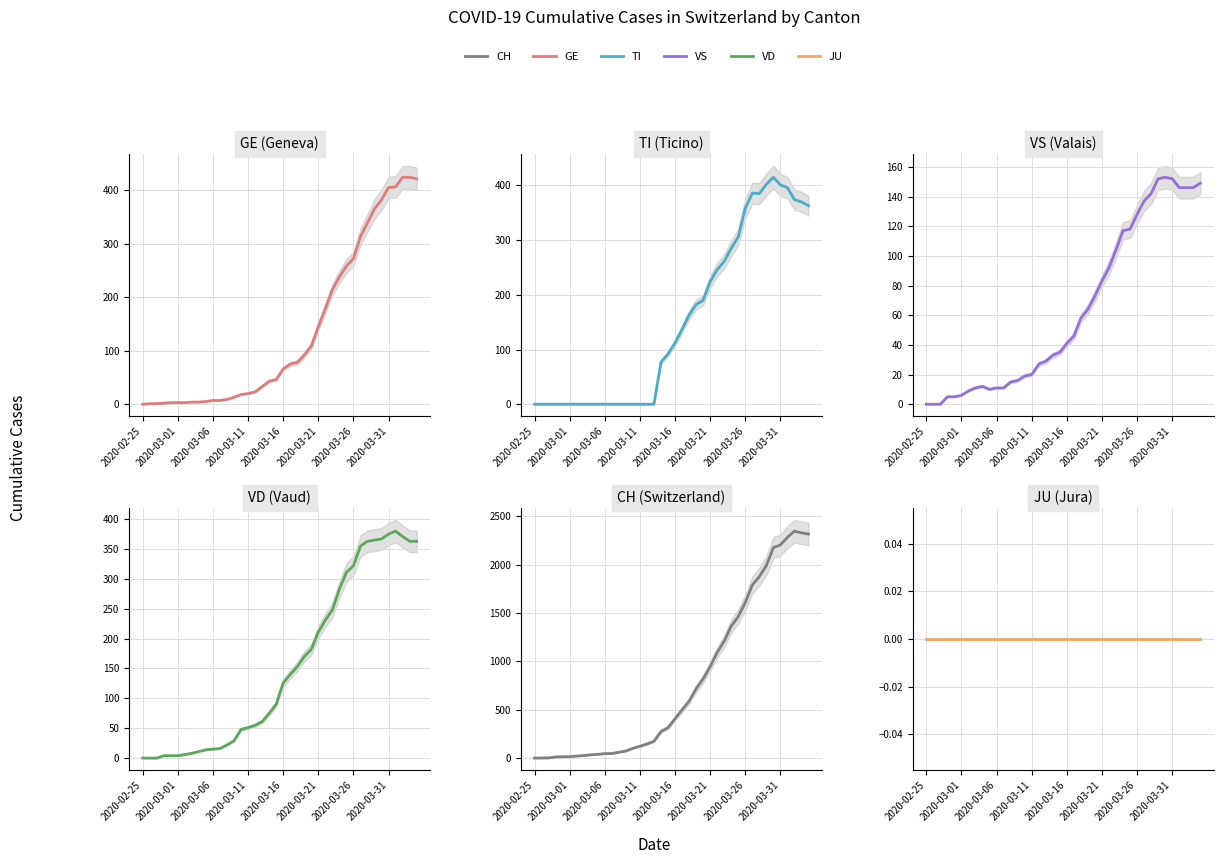

The VD series shows 0 at 2020-02-25. True or false?

True